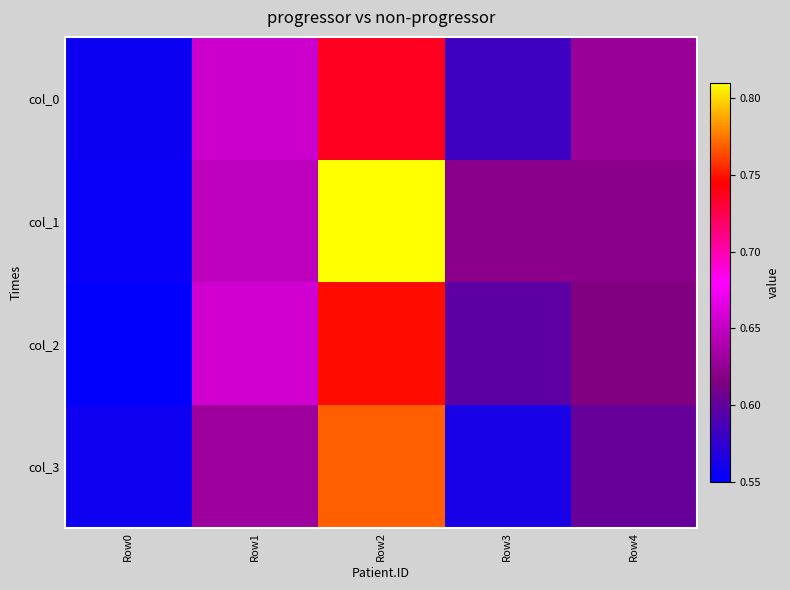

Reading left to right, extract all data points from this chart.

col_0: Row0=0.6	Row1=0.7	Row2=0.7	Row3=0.6	Row4=0.6
col_1: Row0=0.6	Row1=0.6	Row2=0.8	Row3=0.6	Row4=0.6
col_2: Row0=0.6	Row1=0.7	Row2=0.7	Row3=0.6	Row4=0.6
col_3: Row0=0.6	Row1=0.6	Row2=0.8	Row3=0.6	Row4=0.6